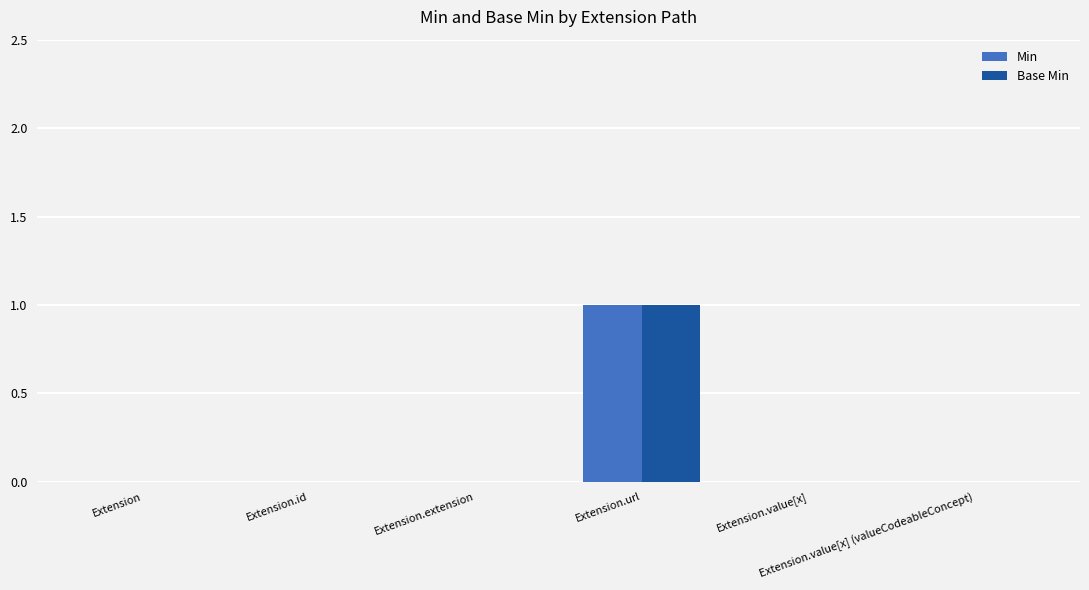

Count the Base Min values in the range 0 to 1.

6